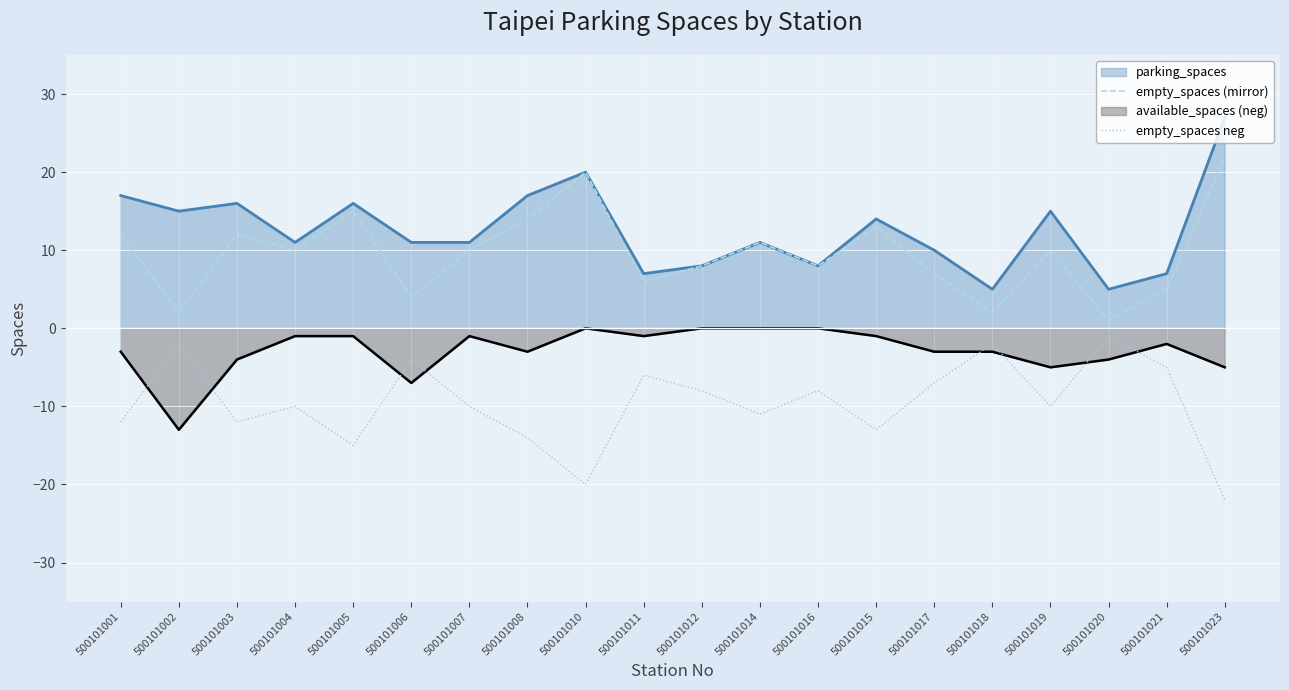

How many values in the empty_spaces (mirror) series exceed 10?

8